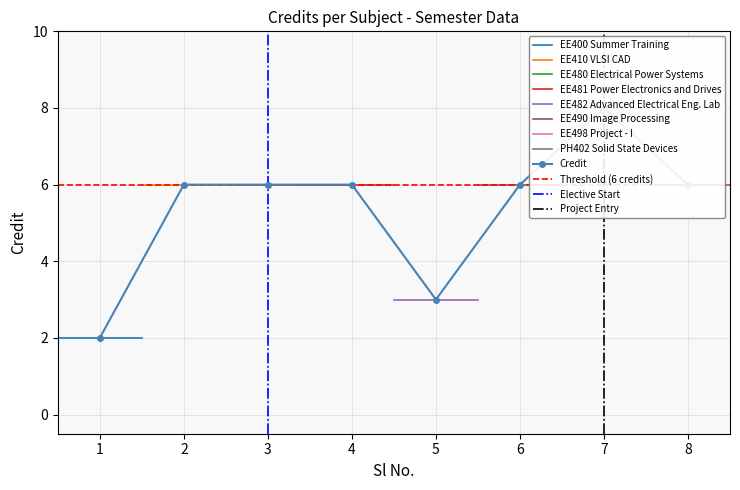

At which category does the data reach its first local valley?

5